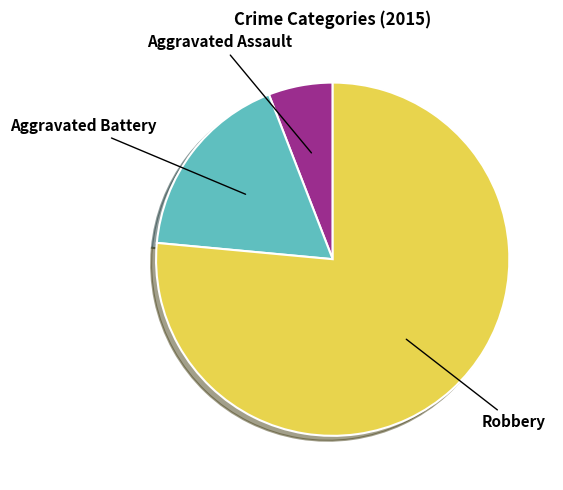

Is there any slice that represents more than half of the pie?

Yes